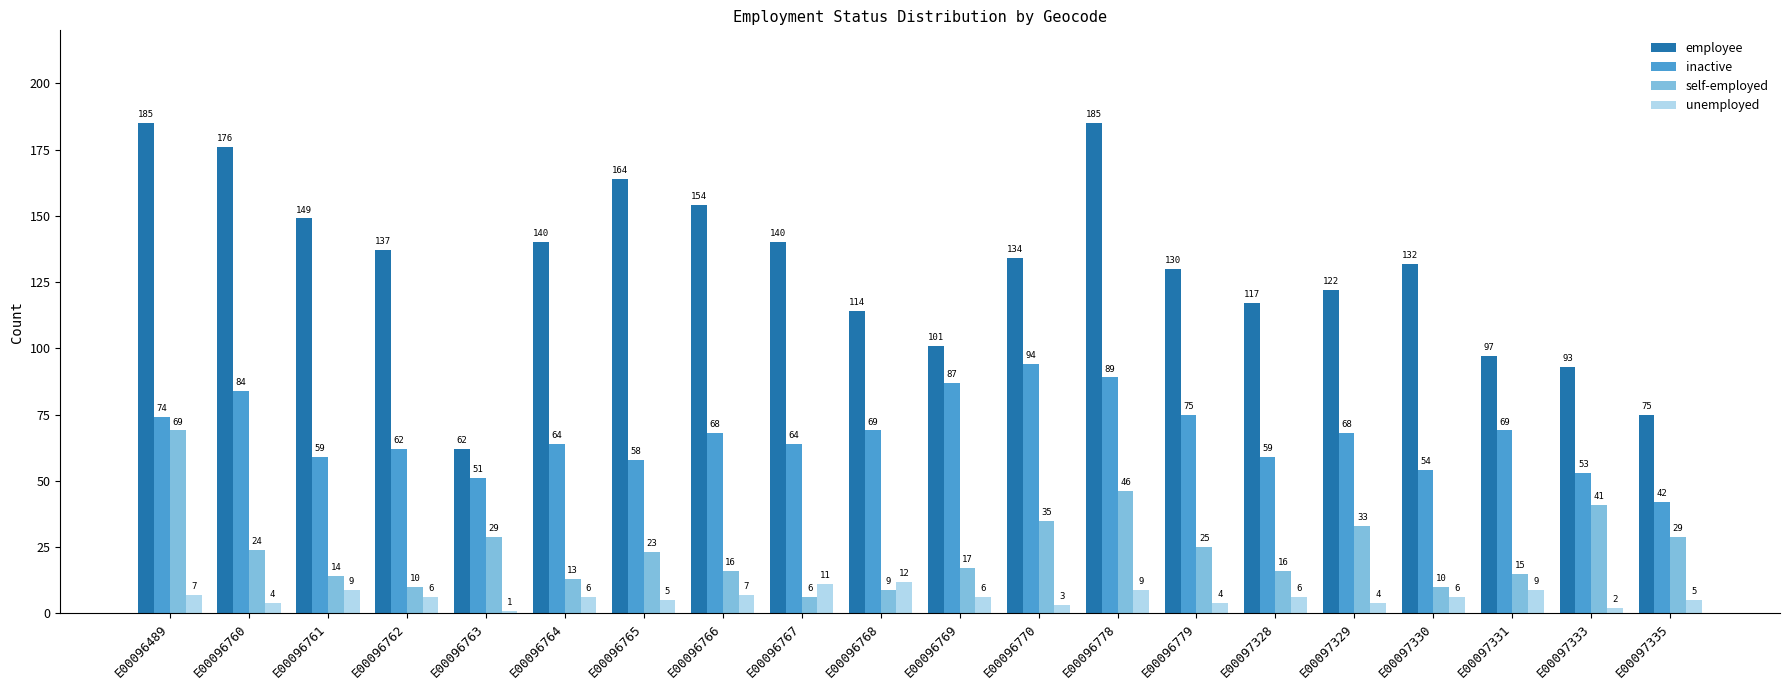

At E00096764, list the series in order from smallest to largest.

unemployed, self-employed, inactive, employee